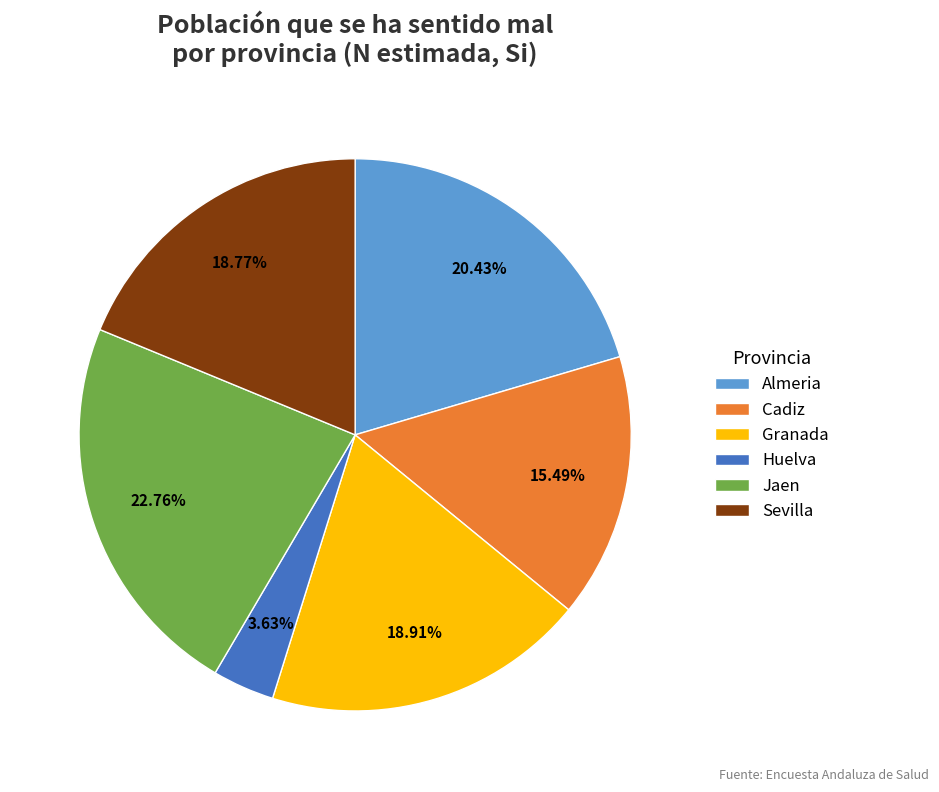

Does any single category account for the majority?

No